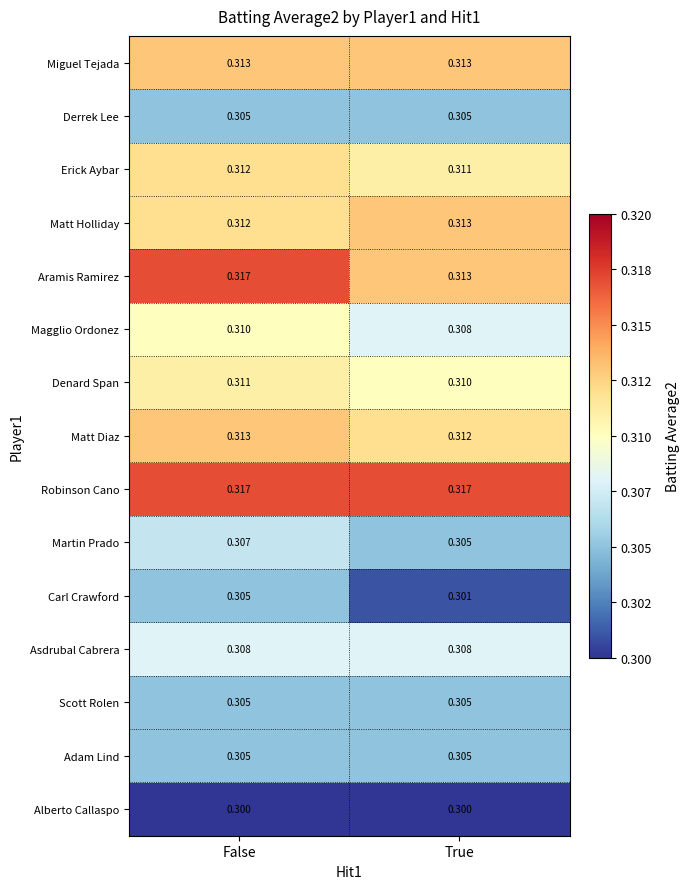

Which category has the highest value in the Matt Holliday series?

True